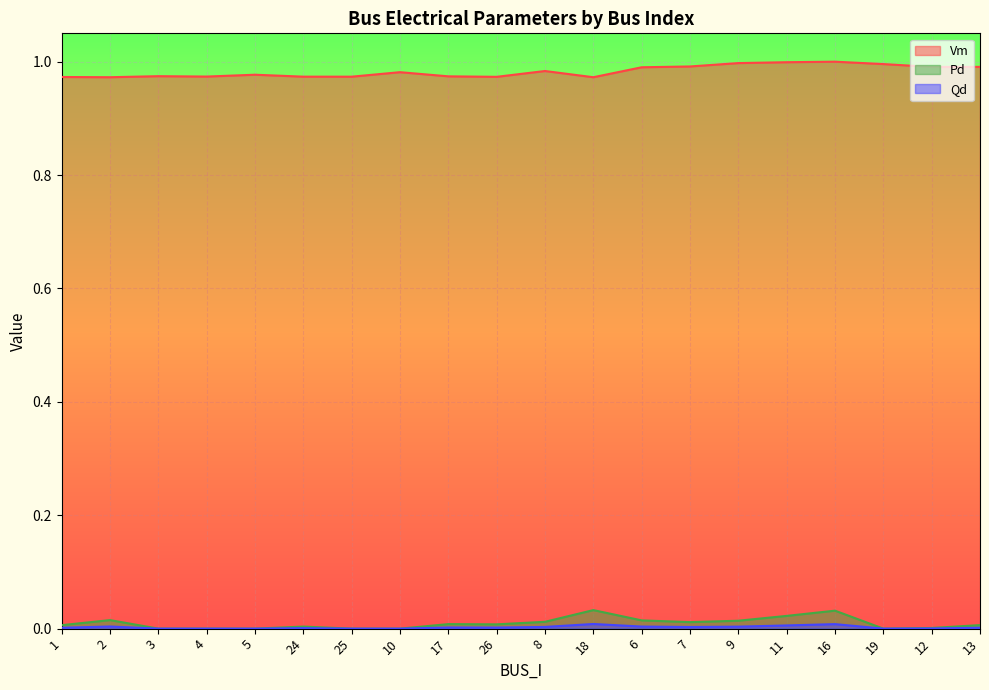

Is it true that Pd equals 0.0 at 19?

True